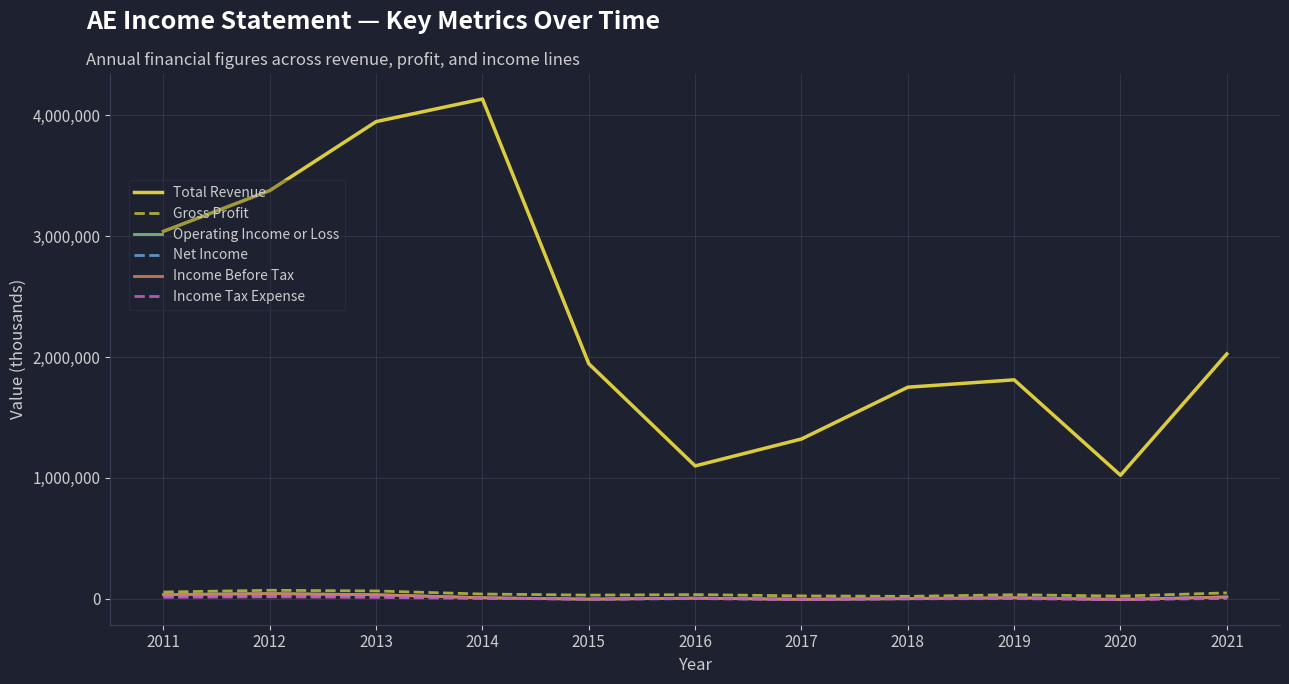

What is the greatest value displayed?

4132800